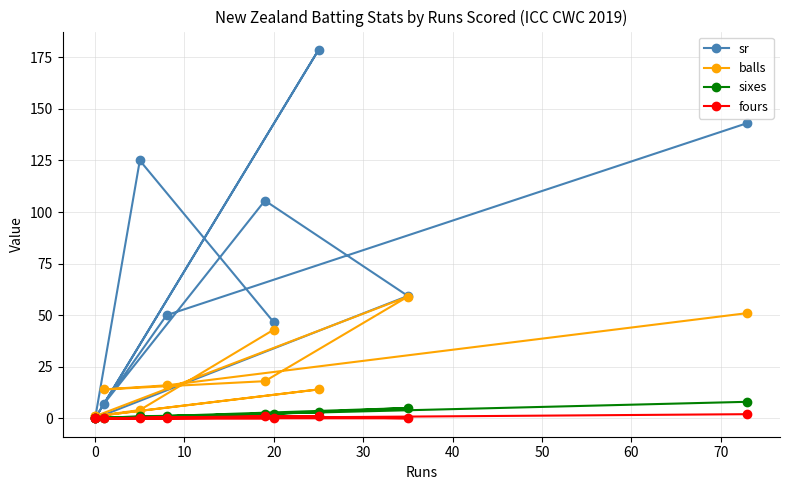

Where is sixes nearest to the value 4?

30